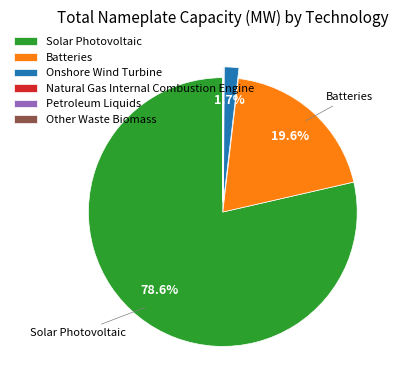

Between Batteries and Onshore Wind Turbine, which is larger?

Batteries